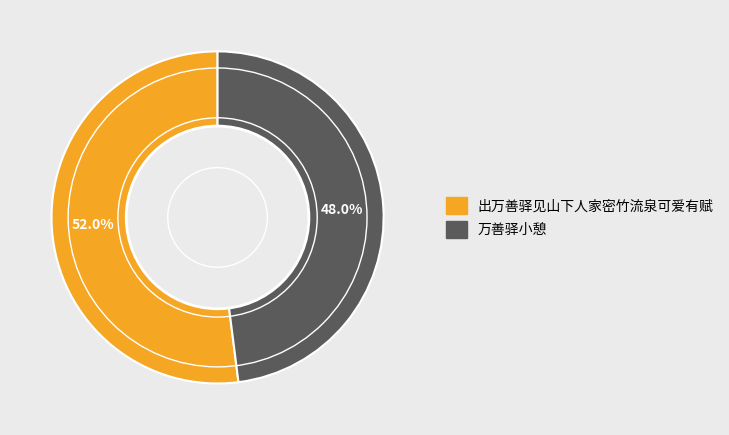

Is it true that 万善驿小憩 is 48% of the pie?

True